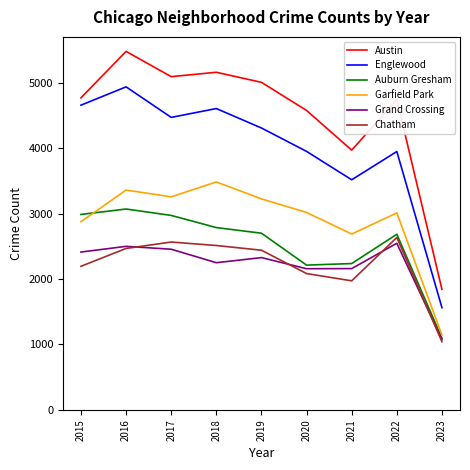

Between 2019 and 2020, which series saw the biggest shift?

Auburn Gresham